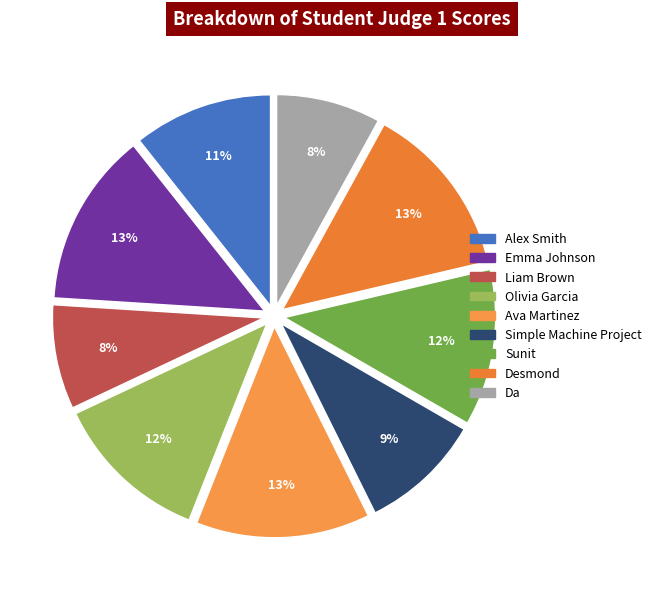

To the nearest percent, what portion does Olivia Garcia represent?

12%